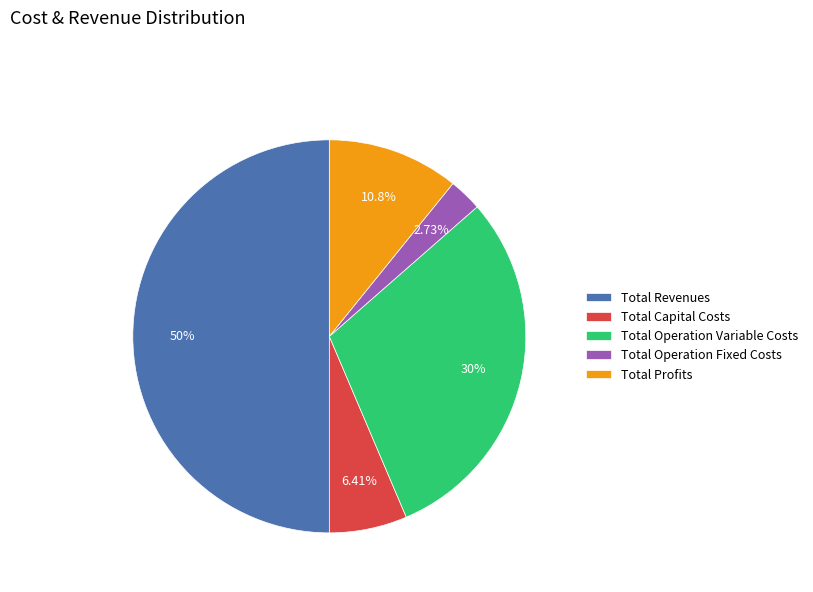

Which slice is the largest?

Total Revenues